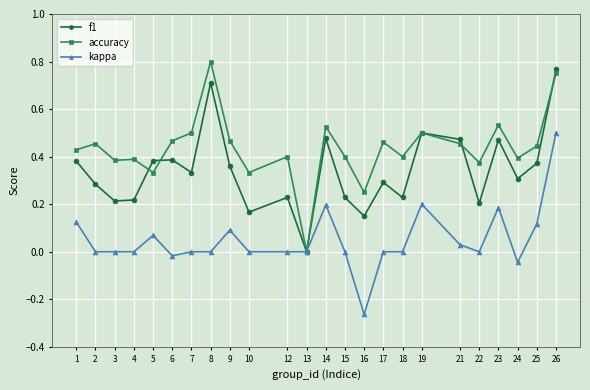

At which category is the sum across all series the highest?

26